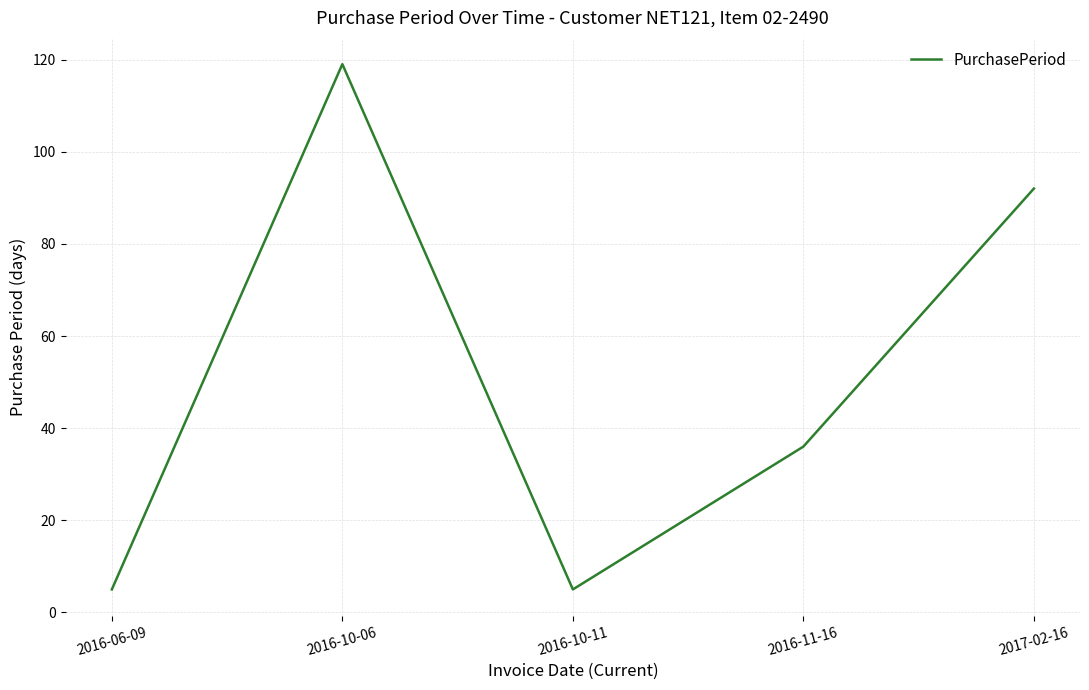

Reading left to right, list all the values displayed in this chart.

2016-06-09=5	2016-10-06=119	2016-10-11=5	2016-11-16=36	2017-02-16=92